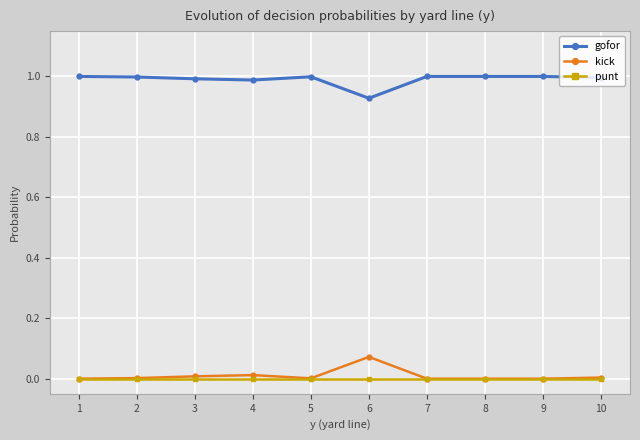

What is the spread (max minus min) of values at 7?

1.0